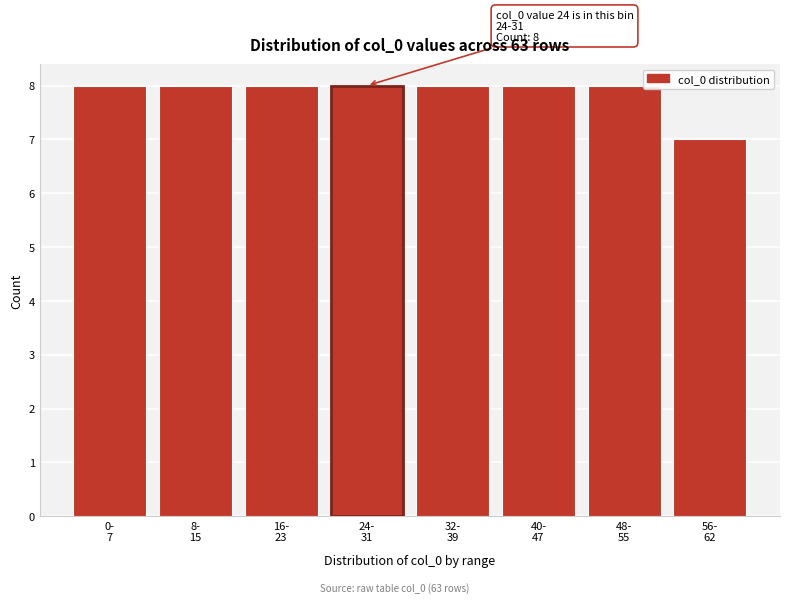

Reading left to right, list all the values displayed in this chart.

8	8	8	8	8	8	8	7